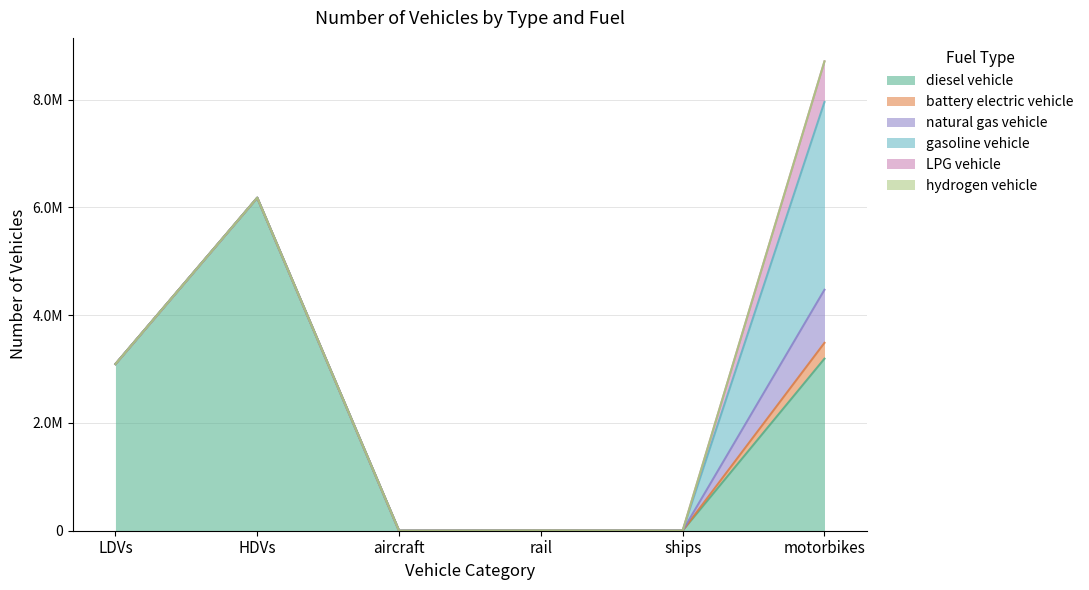

What is the spread (max minus min) of values at aircraft?

68.8